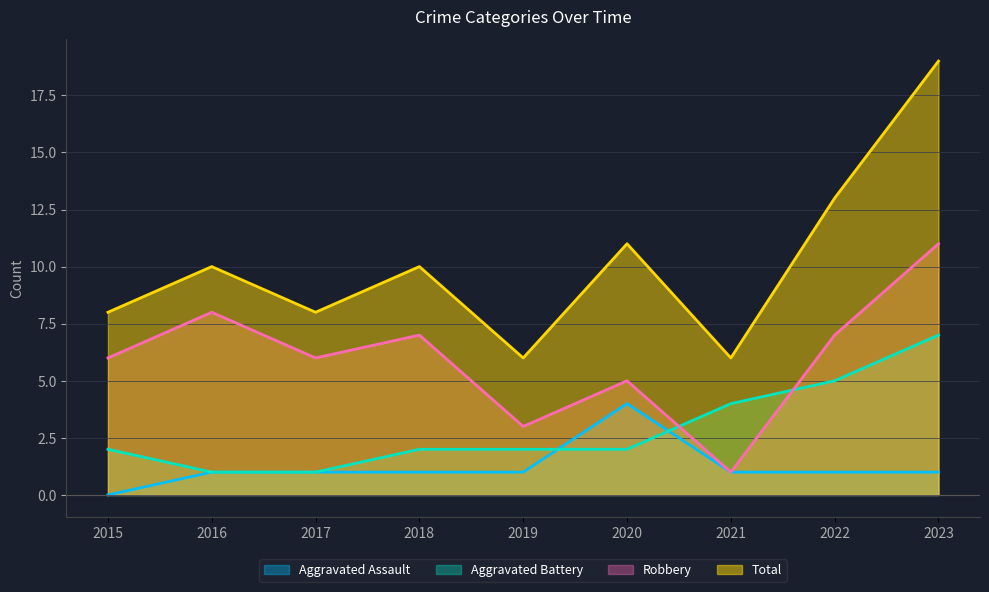

True or false: Aggravated Battery has a value of 2 at 2020.

True